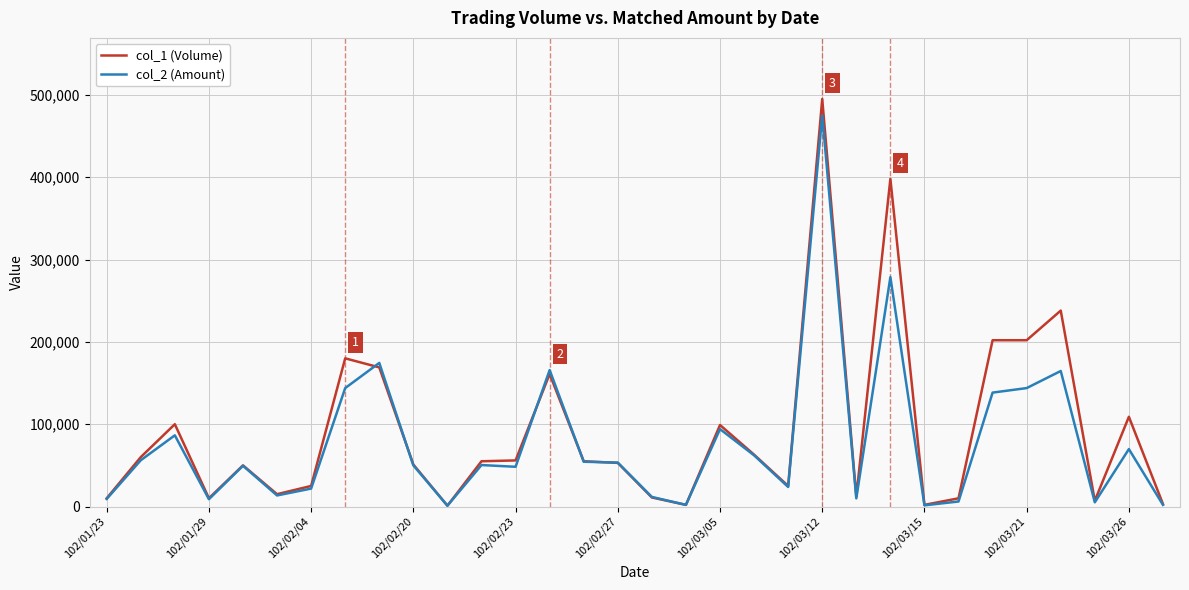

Which series has the widest spread of values?

col_1 (Volume)